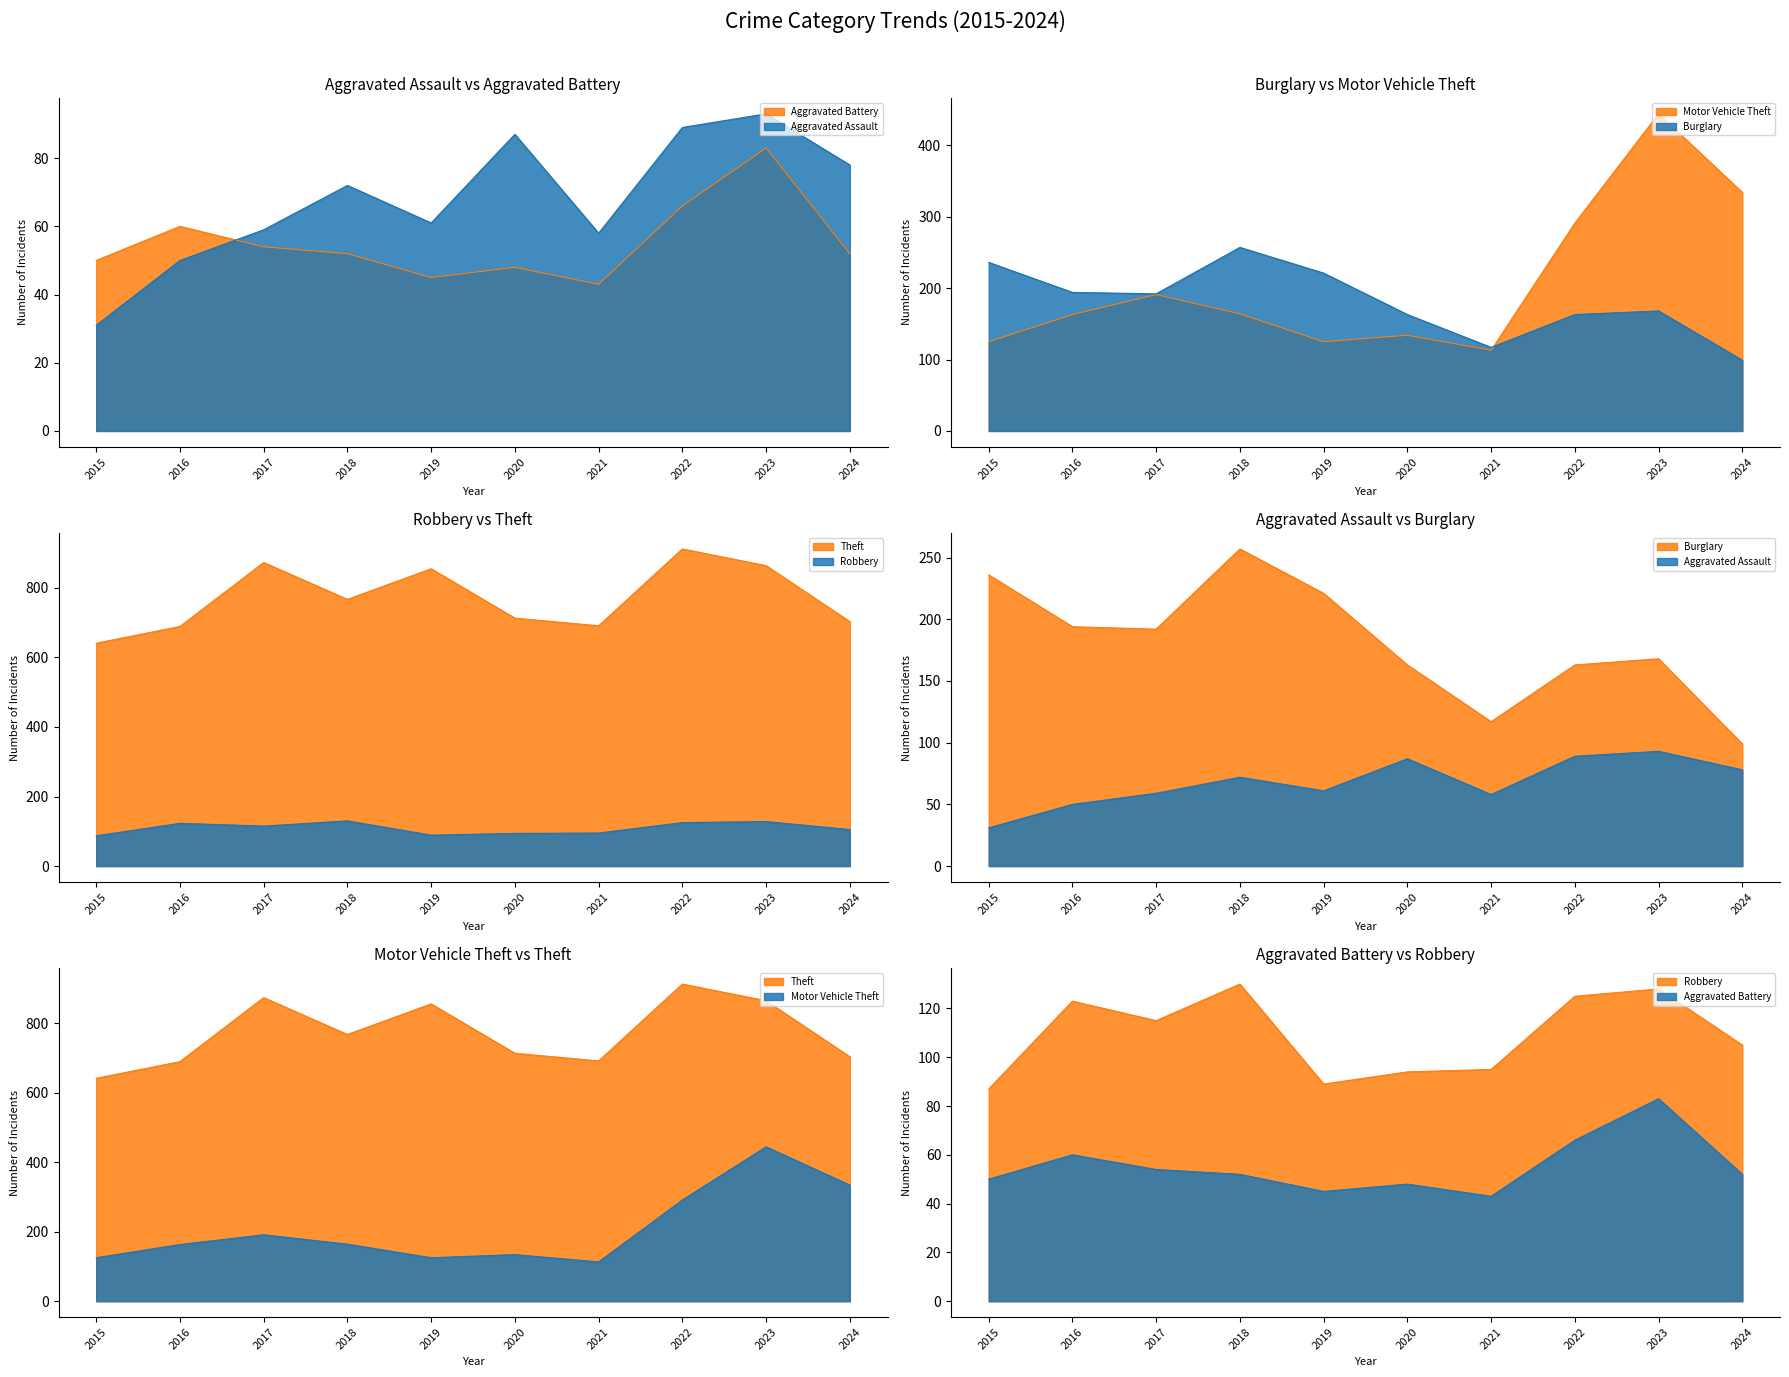

At which category does Theft reach its first local peak?

2017